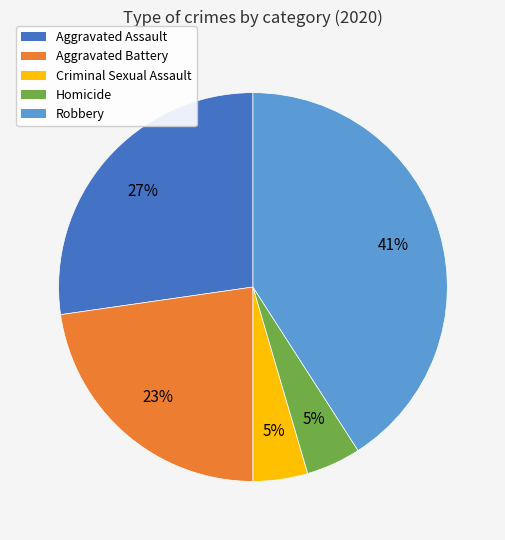

True or false: Aggravated Assault accounts for 27% of the total.

True